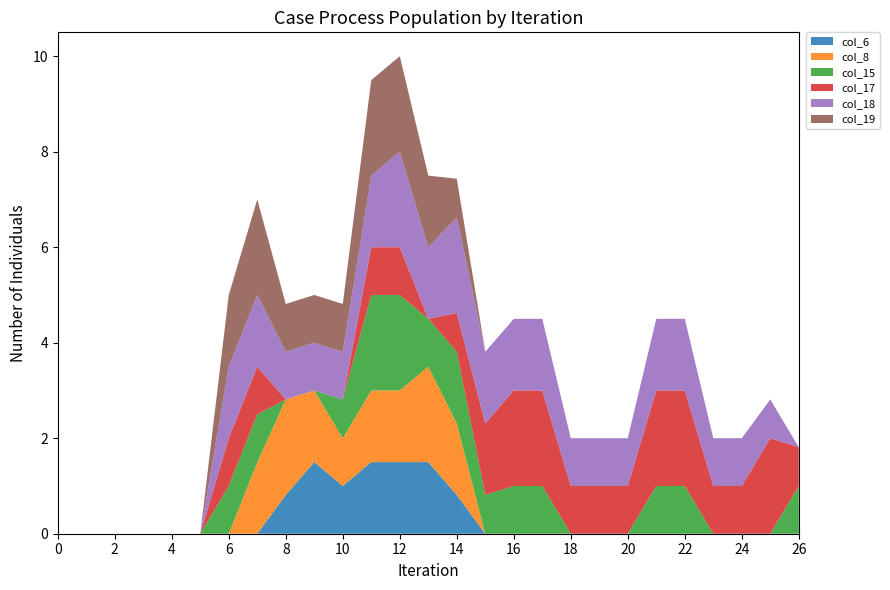

Reading right to left, list all the values displayed in this chart.

col_6: 26=0.0	25=0.0	24=0.0	23=0.0	22=0.0	21=0.0	20=0.0	19=0.0	18=0.0	17=0.0	16=0.0	15=0.0	14=0.8	13=1.5	12=1.5	11=1.5	10=1.0	9=1.5	8=0.8	7=0.0	6=0.0	5=0.0	4=0.0	3=0.0	2=0.0	1=0.0	0=0.0
col_8: 26=0.0	25=0.0	24=0.0	23=0.0	22=0.0	21=0.0	20=0.0	19=0.0	18=0.0	17=0.0	16=0.0	15=0.0	14=1.5	13=2.0	12=1.5	11=1.5	10=1.0	9=1.5	8=2.0	7=1.5	6=0.0	5=0.0	4=0.0	3=0.0	2=0.0	1=0.0	0=0.0
col_15: 26=1.0	25=0.0	24=0.0	23=0.0	22=1.0	21=1.0	20=0.0	19=0.0	18=0.0	17=1.0	16=1.0	15=0.8	14=1.5	13=1.0	12=2.0	11=2.0	10=0.8	9=0.0	8=0.0	7=1.0	6=1.0	5=0.0	4=0.0	3=0.0	2=0.0	1=0.0	0=0.0
col_17: 26=0.8	25=2.0	24=1.0	23=1.0	22=2.0	21=2.0	20=1.0	19=1.0	18=1.0	17=2.0	16=2.0	15=1.5	14=0.8	13=0.0	12=1.0	11=1.0	10=0.0	9=0.0	8=0.0	7=1.0	6=1.0	5=0.0	4=0.0	3=0.0	2=0.0	1=0.0	0=0.0
col_18: 26=0.0	25=0.8	24=1.0	23=1.0	22=1.5	21=1.5	20=1.0	19=1.0	18=1.0	17=1.5	16=1.5	15=1.5	14=2.0	13=1.5	12=2.0	11=1.5	10=1.0	9=1.0	8=1.0	7=1.5	6=1.5	5=0.0	4=0.0	3=0.0	2=0.0	1=0.0	0=0.0
col_19: 26=0.0	25=0.0	24=0.0	23=0.0	22=0.0	21=0.0	20=0.0	19=0.0	18=0.0	17=0.0	16=0.0	15=0.0	14=0.8	13=1.5	12=2.0	11=2.0	10=1.0	9=1.0	8=1.0	7=2.0	6=1.5	5=0.0	4=0.0	3=0.0	2=0.0	1=0.0	0=0.0